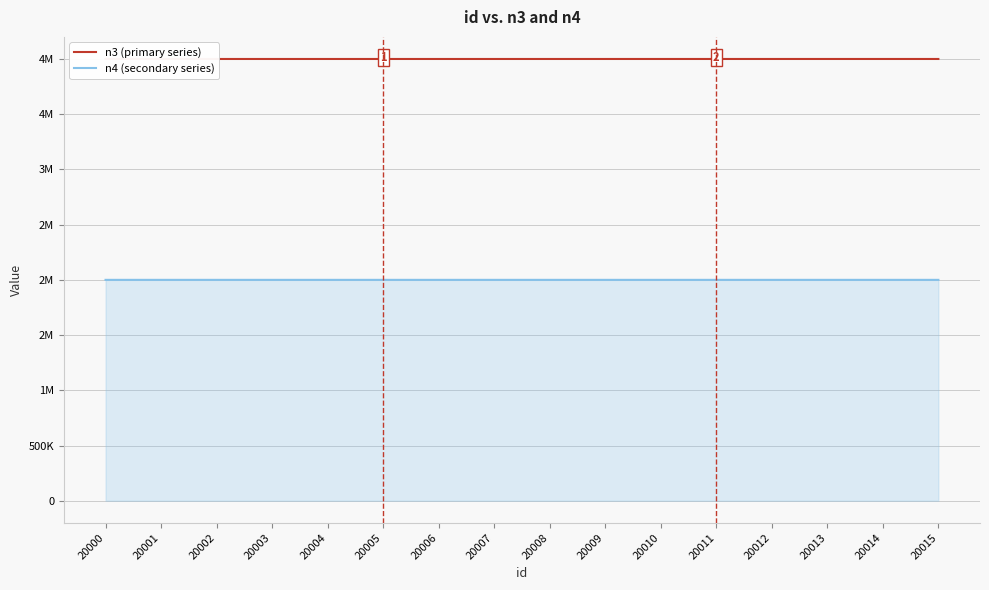

How many series are shown in this chart?

2